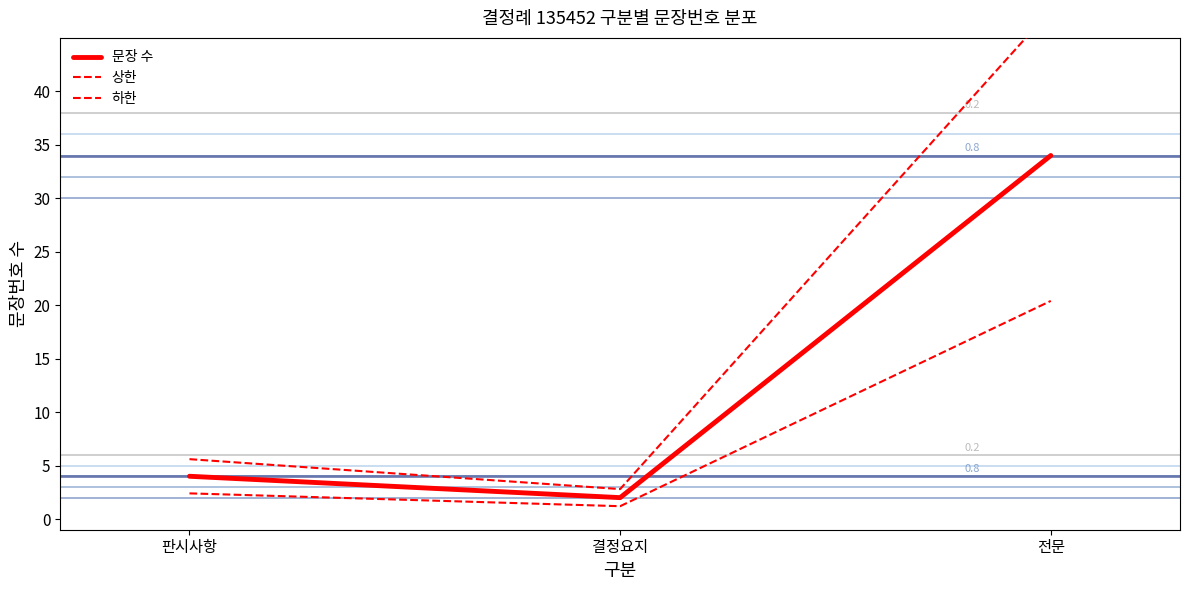

At which category is the sum across all series the highest?

전문